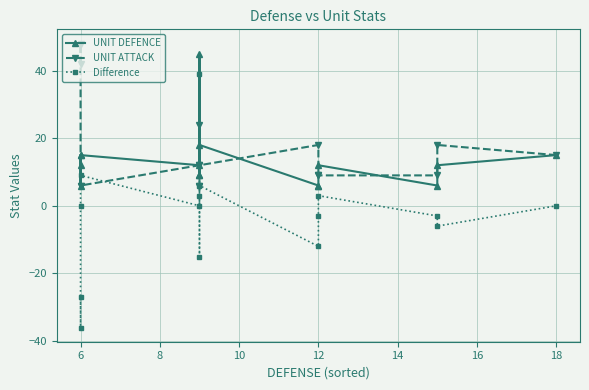

Does the chart have visible grid lines?

Yes